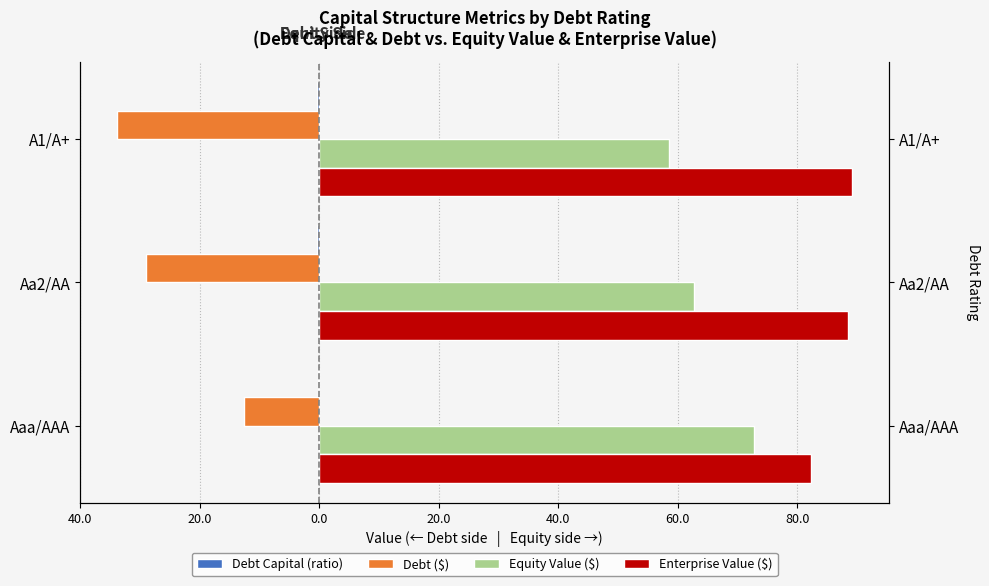

The value of Debt Capital (ratio) at Aaa/AAA is -0.0. True or false?

False